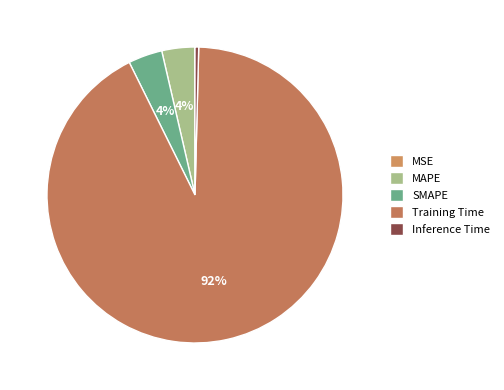

Which category has the smallest portion of the pie?

MSE